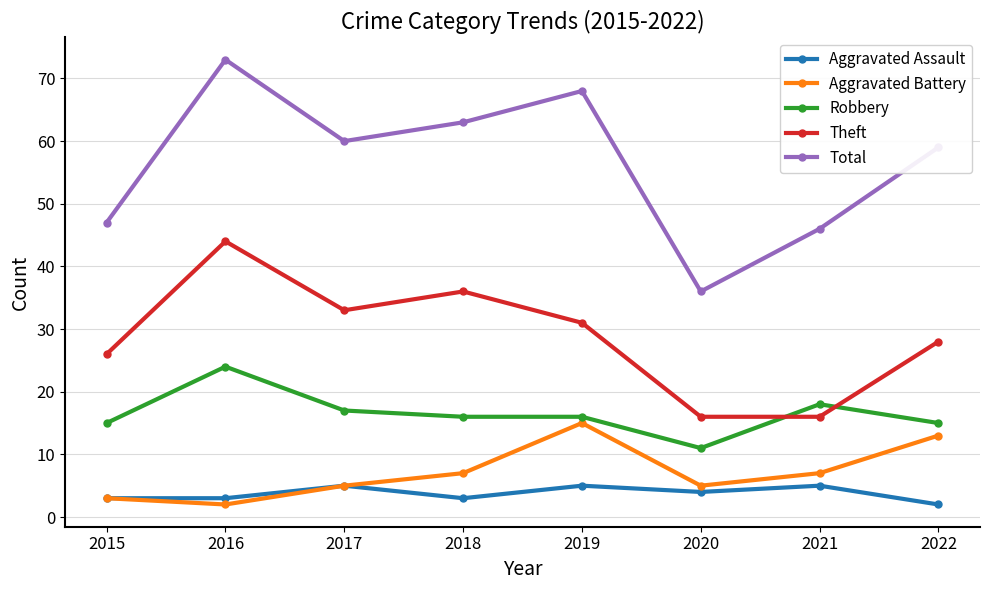

True or false: Theft and Aggravated Battery intersect in this chart.

False